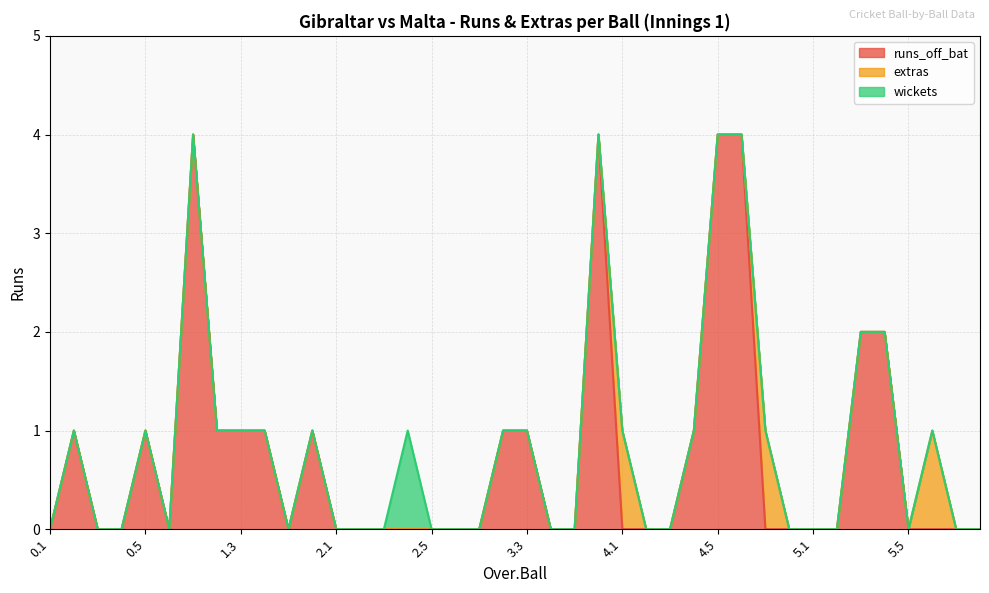

How many interior local valleys does the runs_off_bat series have?

2